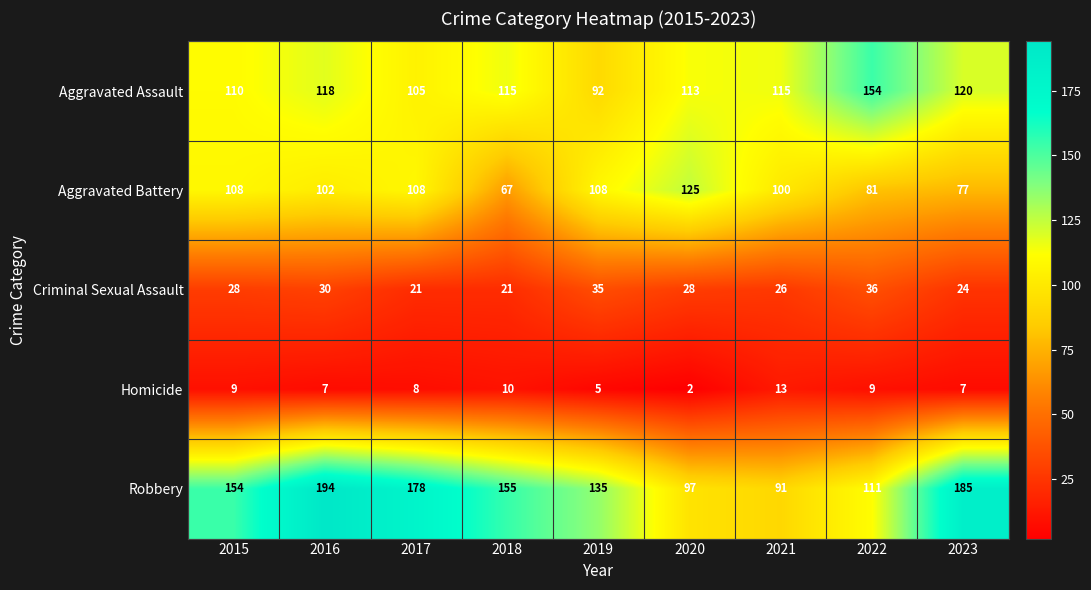

Rank the series by their maximum value, from lowest to highest.

Homicide, Criminal Sexual Assault, Aggravated Battery, Aggravated Assault, Robbery